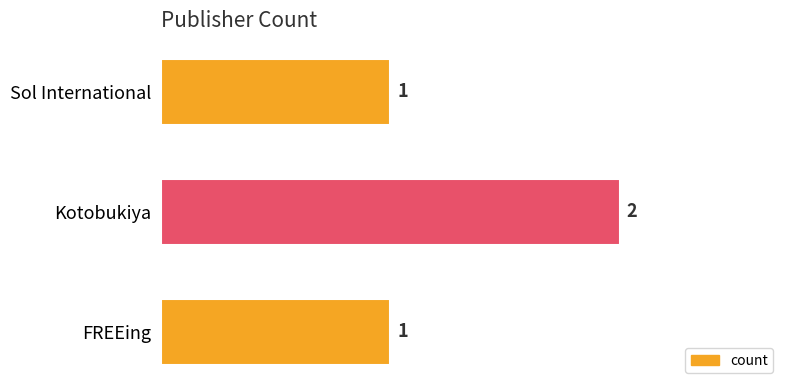

Reading bottom to top, list all the values displayed in this chart.

1	2	1